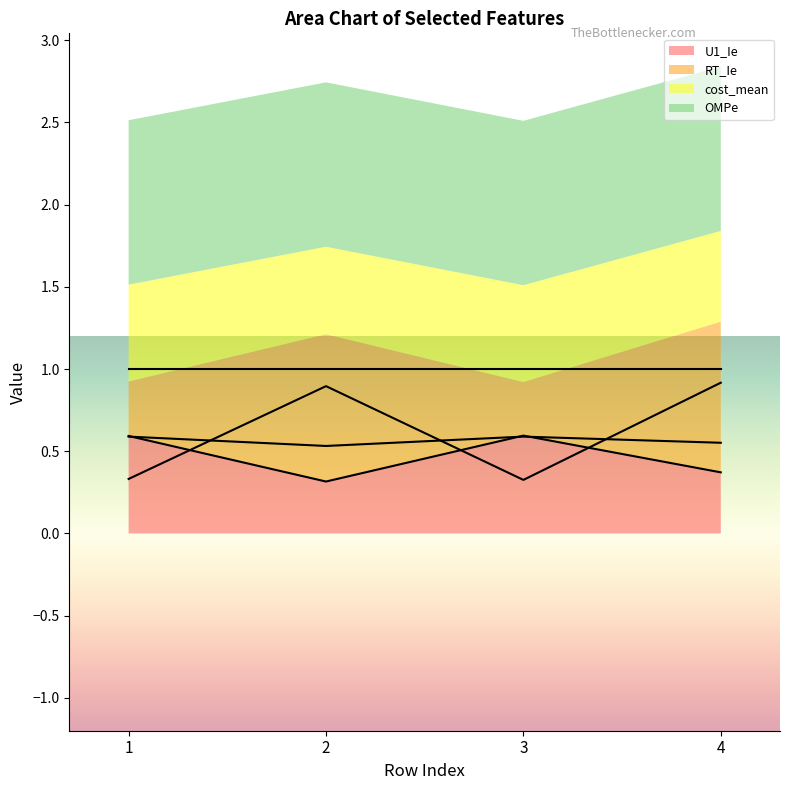

In U1_Ie, how many points are lower than both neighbors (excluding endpoints)?

1